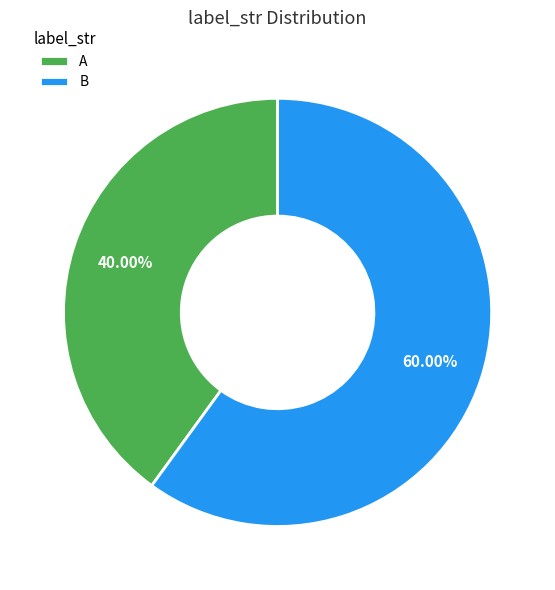

Do B and A together represent more than half of the pie?

Yes